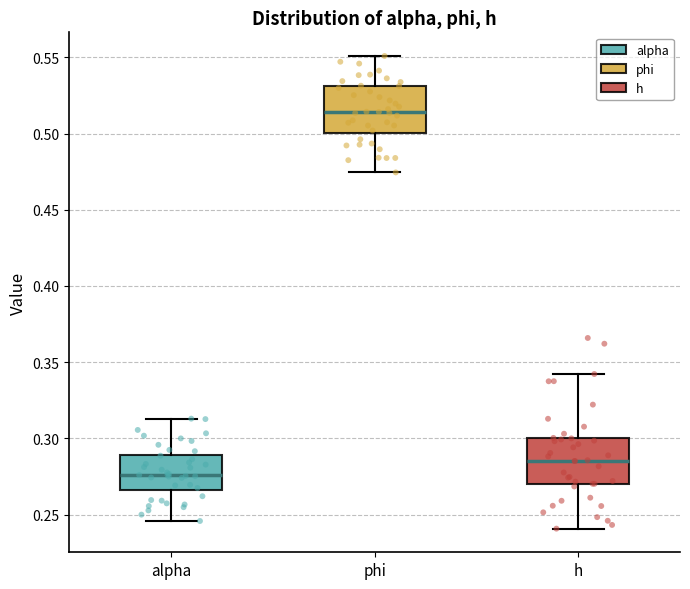

Where does the median line of the box for h sit on the y-axis? The values are not printed on the chart, so give them approximately, as read against the axis.

0.285